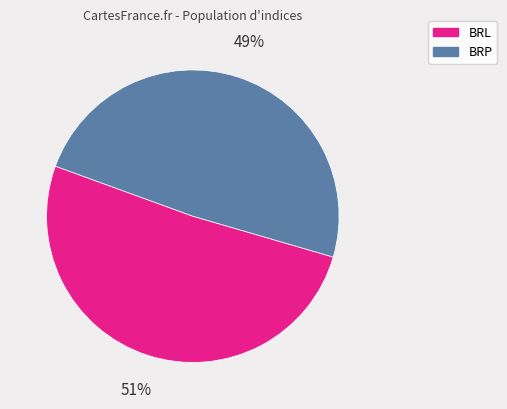

Does any single category account for the majority?

Yes